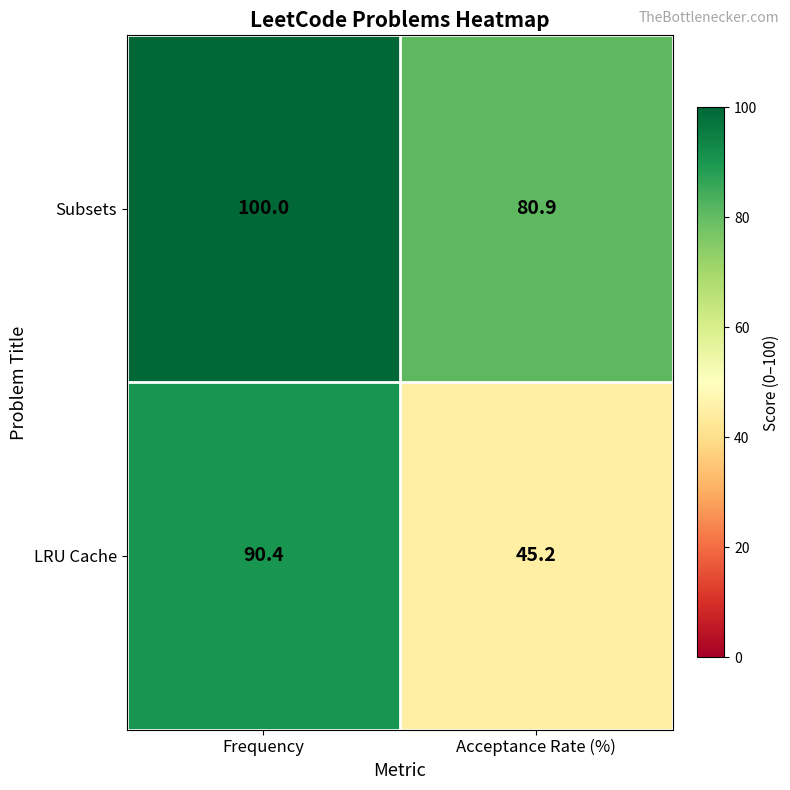

Reading left to right, what are all the values shown in this chart?

Subsets: 100.0	80.9
LRU Cache: 90.4	45.2